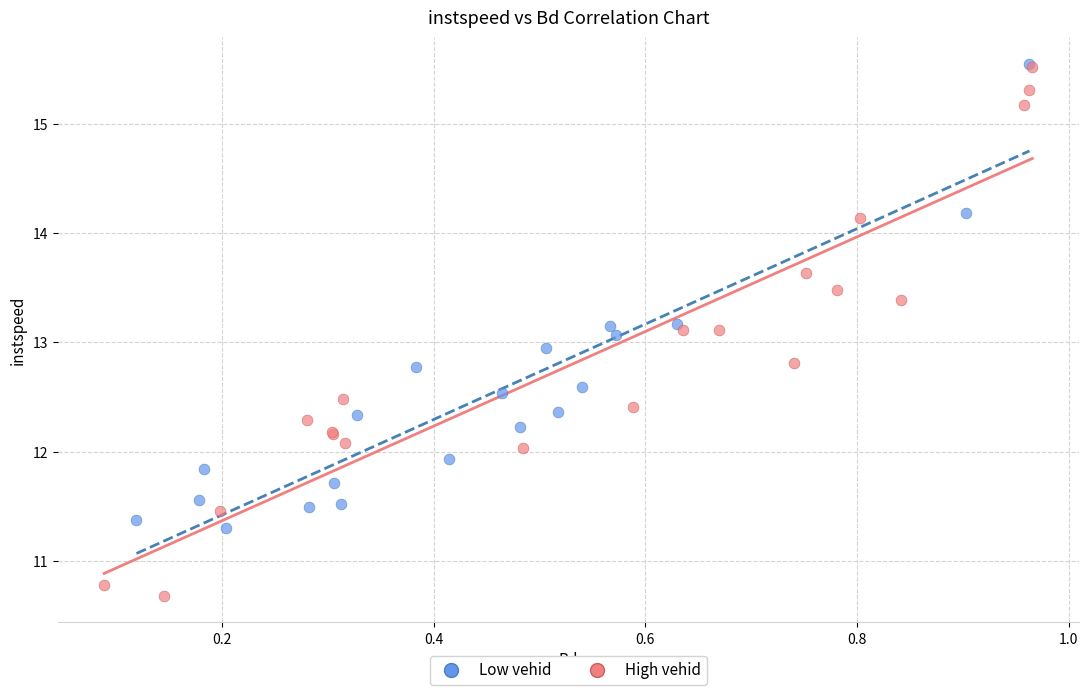

Which series reaches the minimum Y coordinate?

High vehid